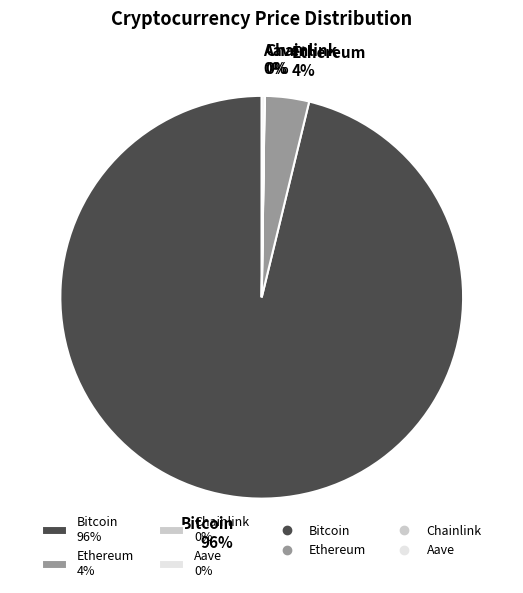

Between Ethereum 4% and Bitcoin 96%, which is larger?

Bitcoin 96%